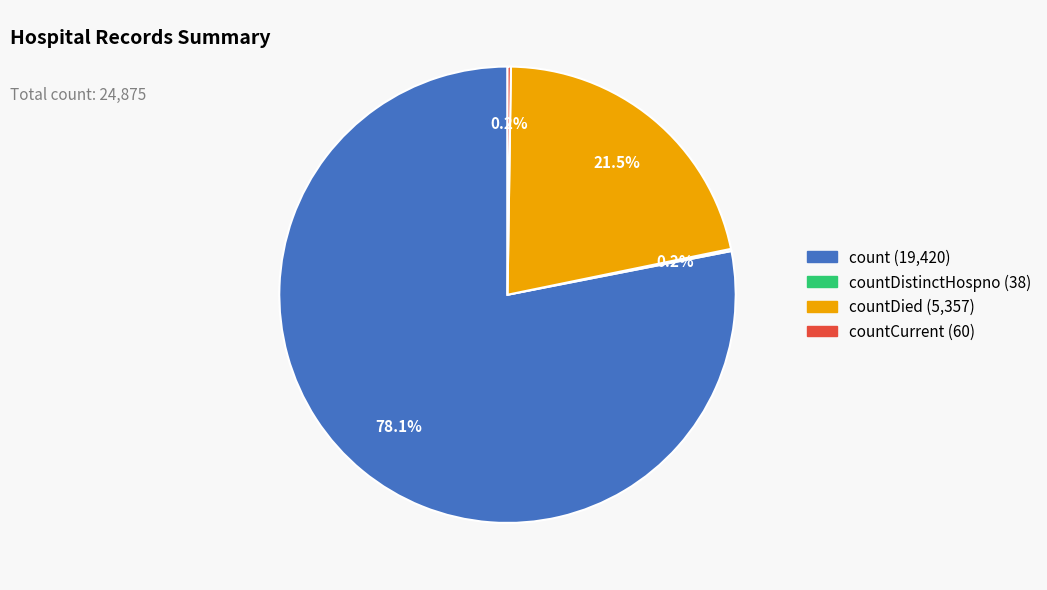

Does any single category account for the majority?

Yes